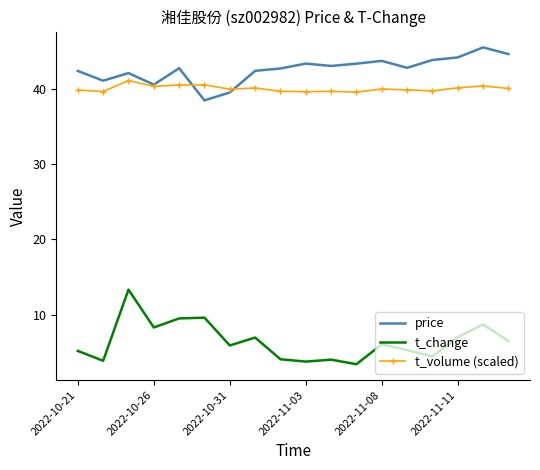

What is the highest value of the price series?

45.5